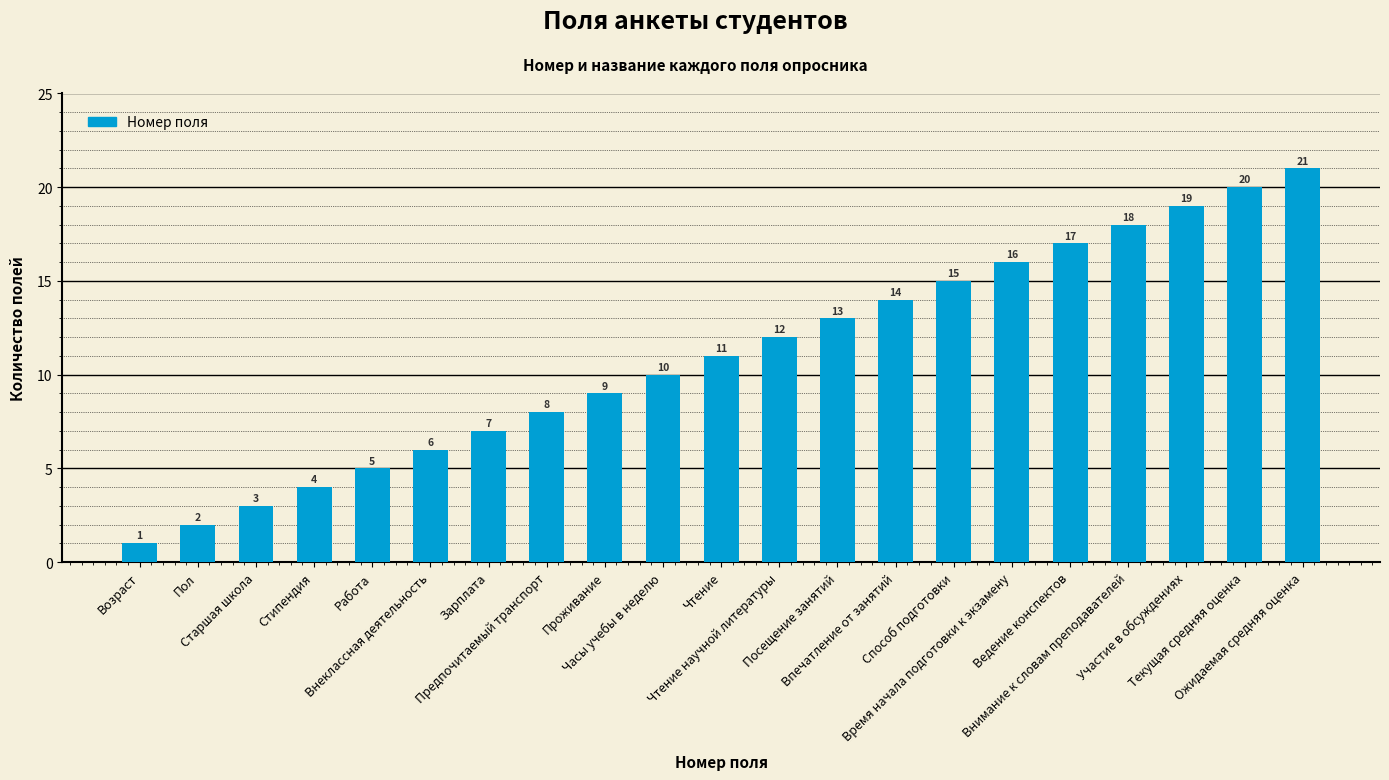

What is the maximum value shown in the chart?

21